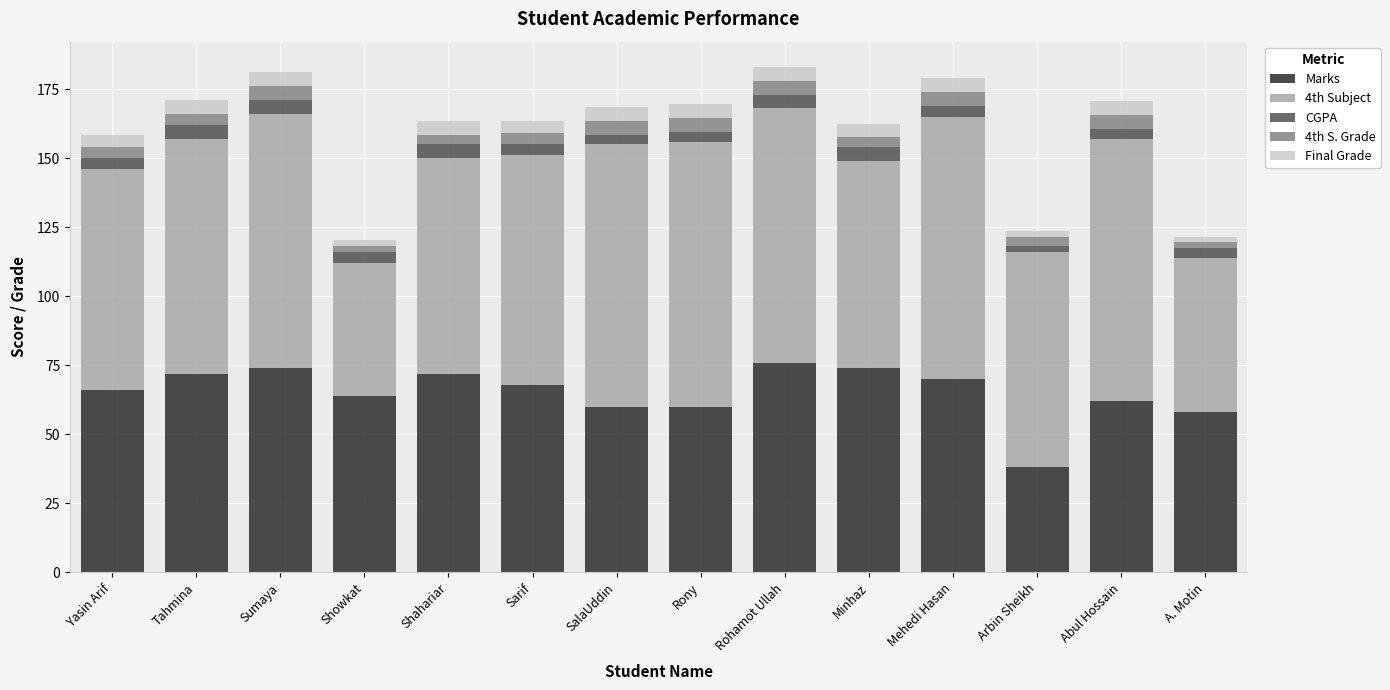

What is the sum of all Marks values?

914.0